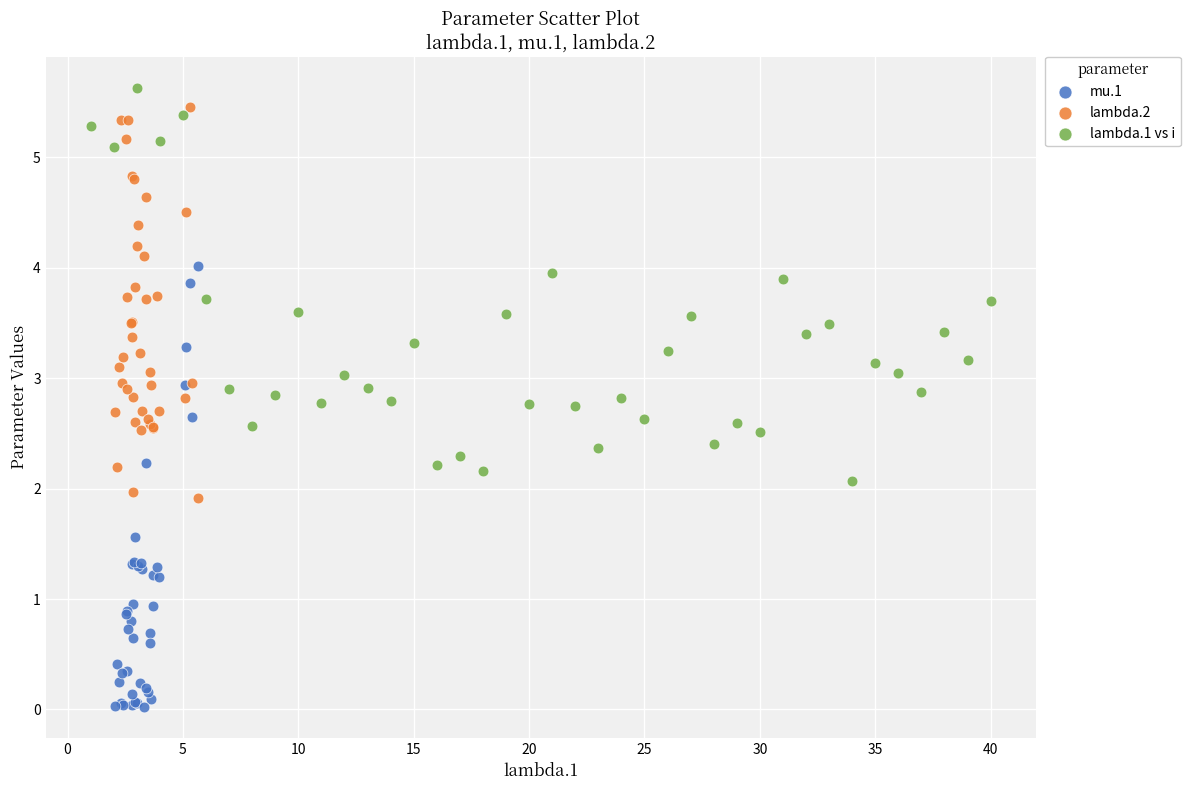

Which series has the largest Y range (max minus min)?

mu.1